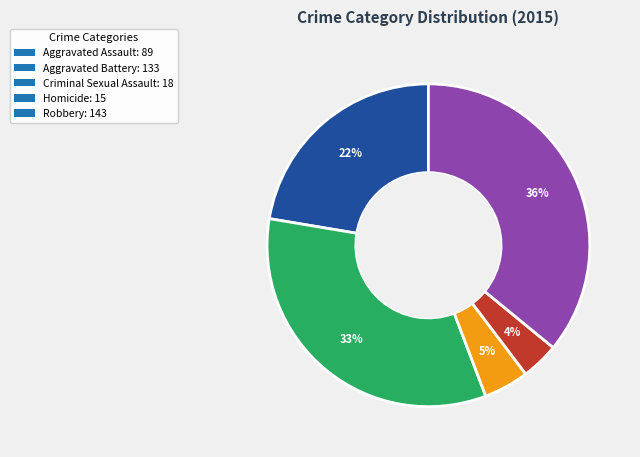

How many slices are in this pie chart?

5